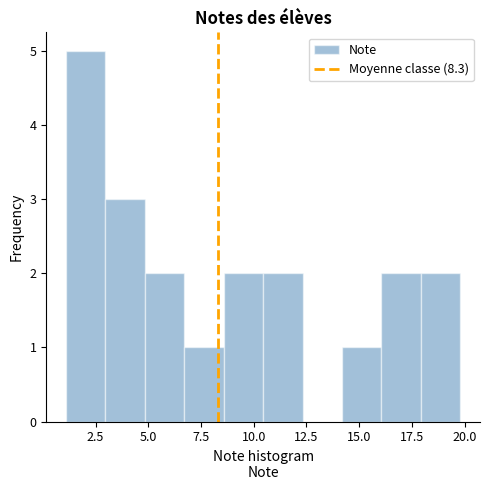

Read against the x-axis, roughly where is the centre of the tallest bar?

2.0